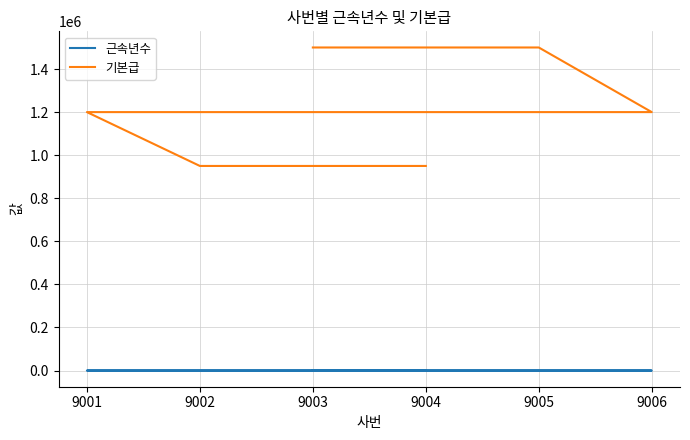

True or false: 근속년수 and 기본급 intersect in this chart.

False